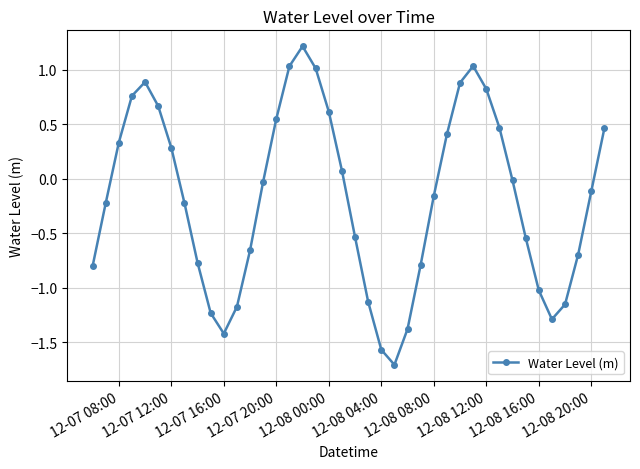

What is the smallest value displayed?

-1.7